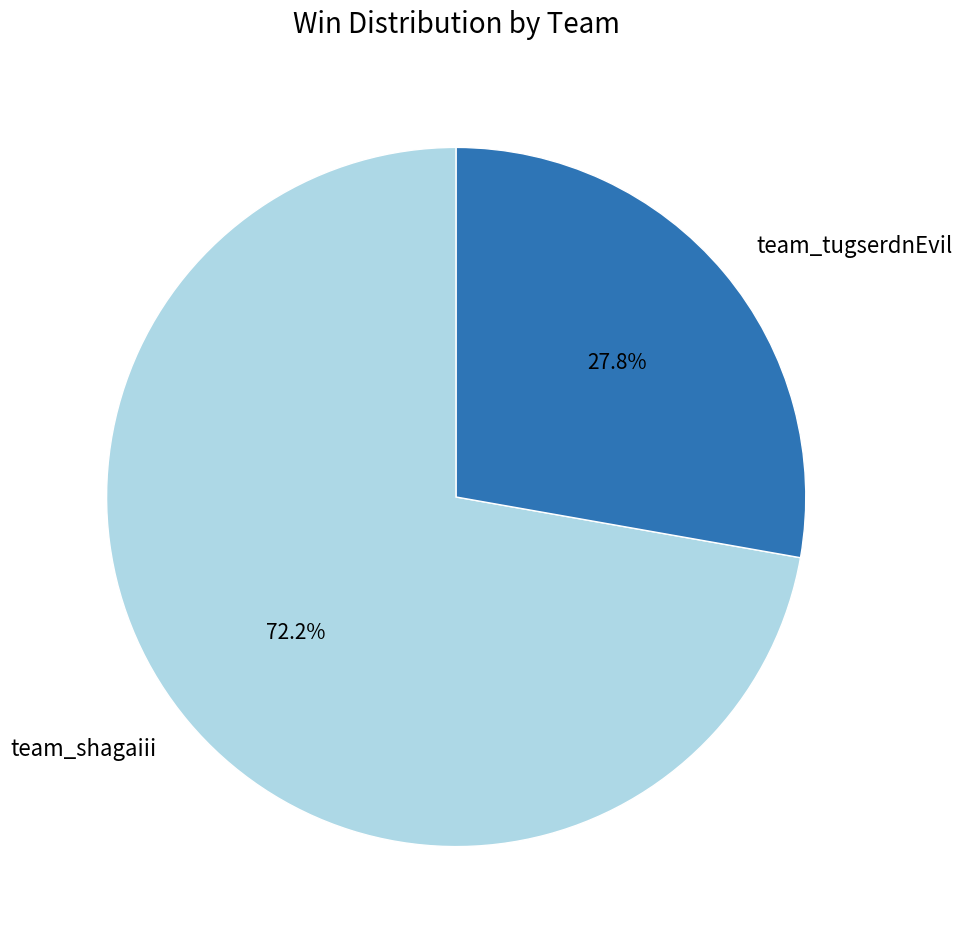

What percentage is the team_shagaiii slice, to the nearest percent?

72%